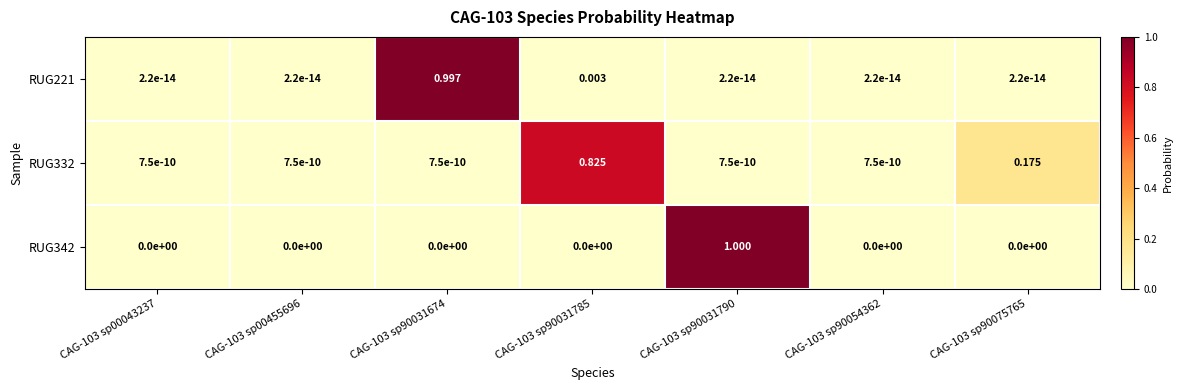

At which category does the chart reach its peak across all series?

CAG-103 sp90031790